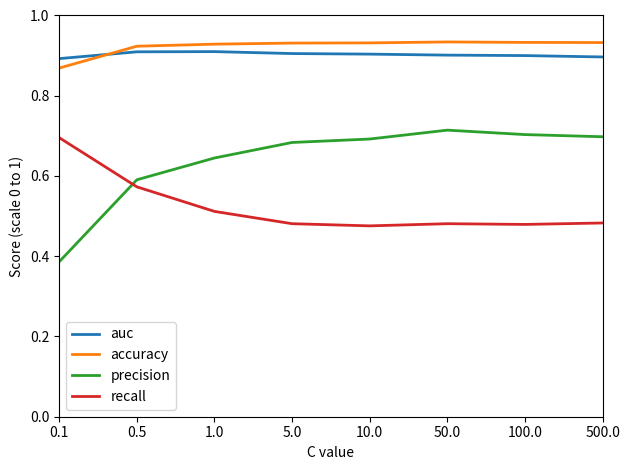

What are all the series names shown in the legend?

auc, accuracy, precision, recall